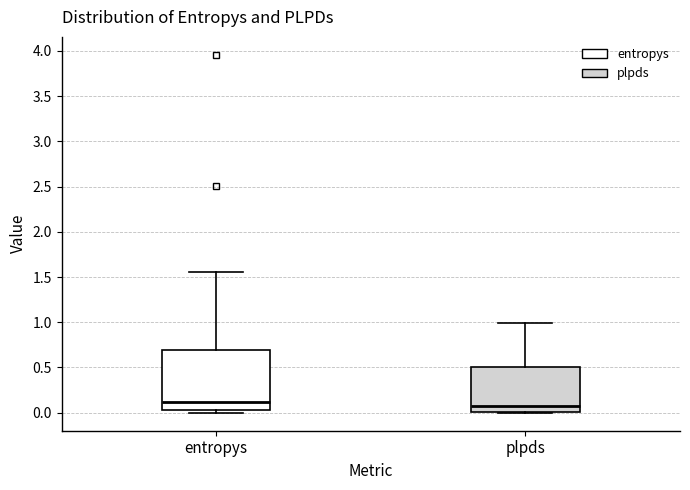

Which box is the tallest, from its lower edge to its upper edge?

entropys